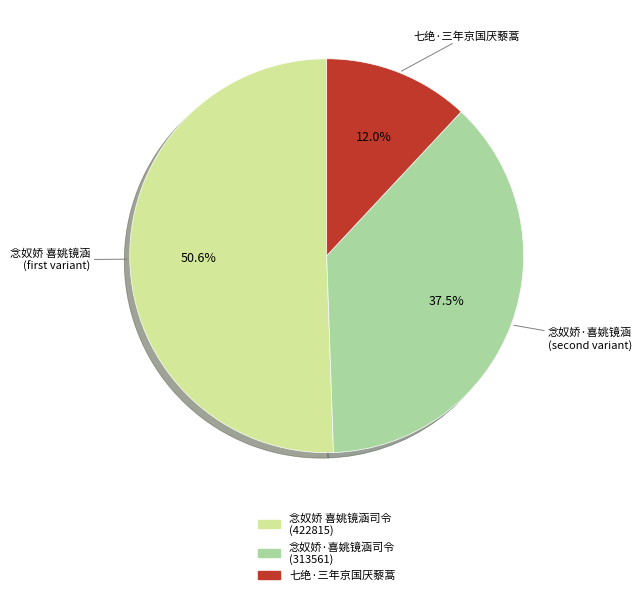

Is there any slice that represents more than half of the pie?

Yes